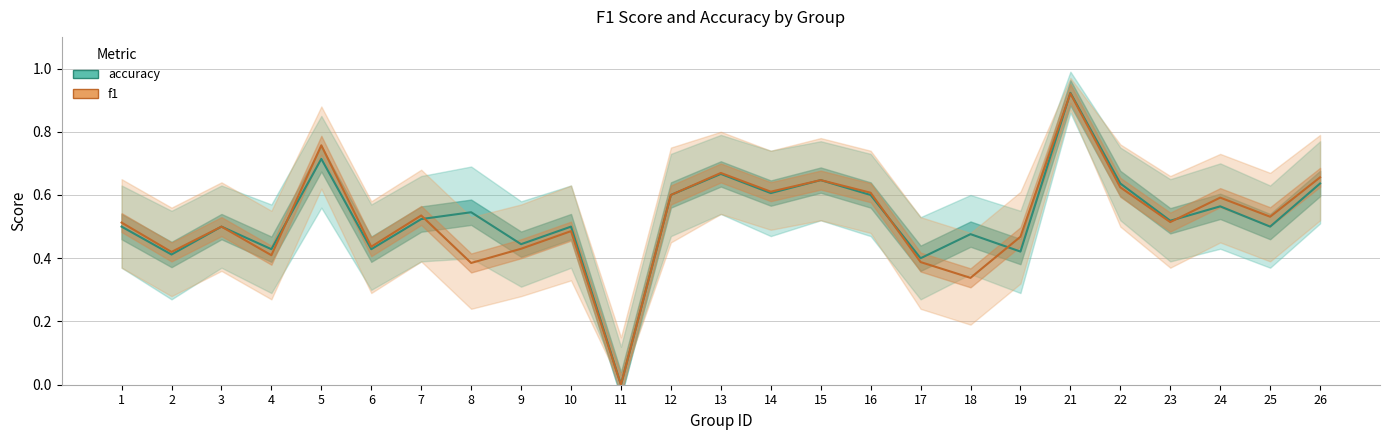

What is the difference between the f1 values at 14 and 6?

0.2